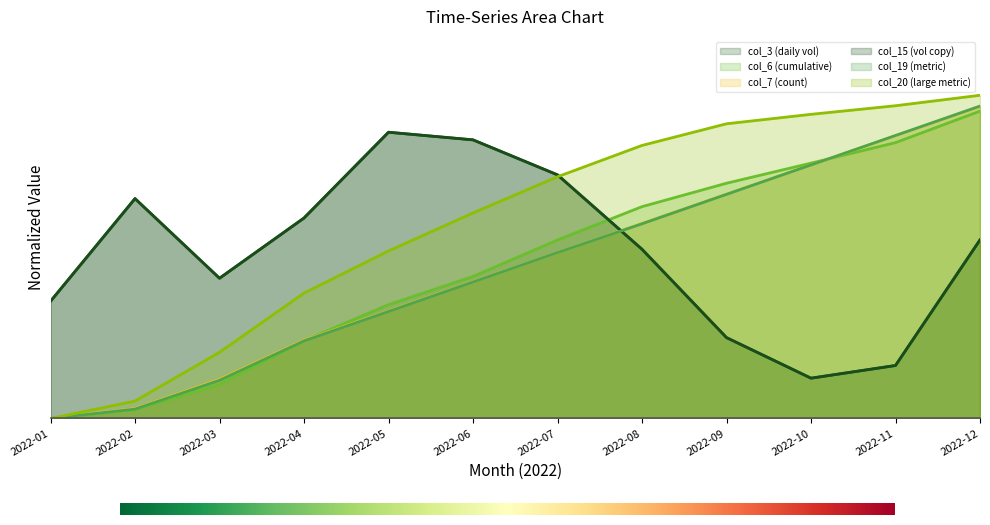

What is the value of the col_7 point at the 7th from the left?

0.5